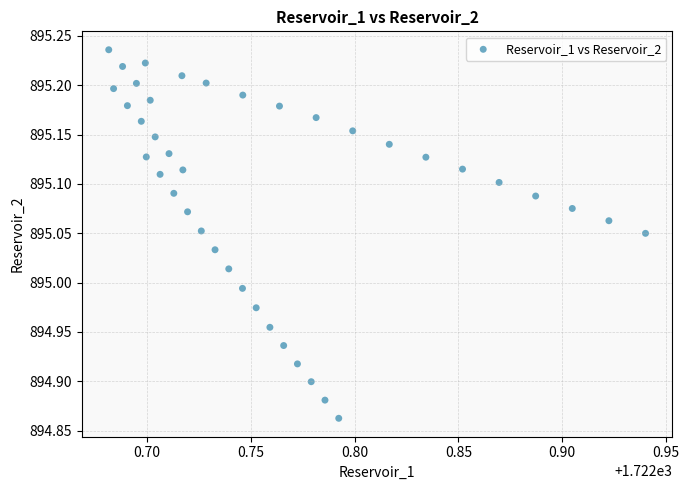

What is the range of X values (max minus min)?

0.3